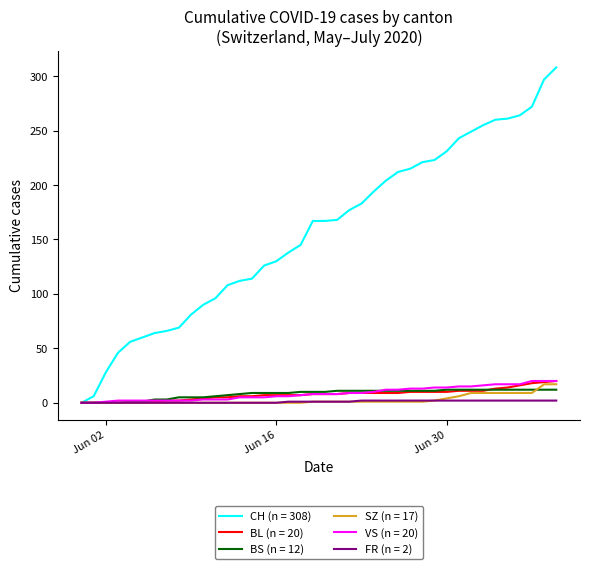

What is the greatest value displayed?

308